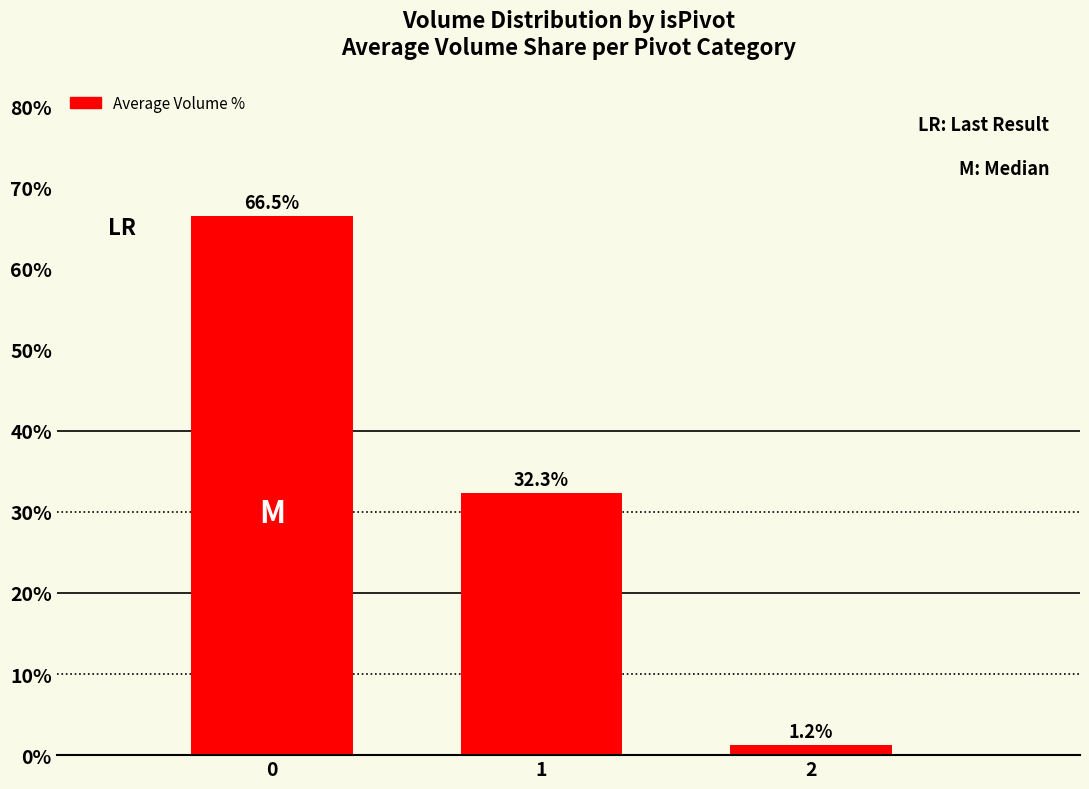

How many values are below 32?

1